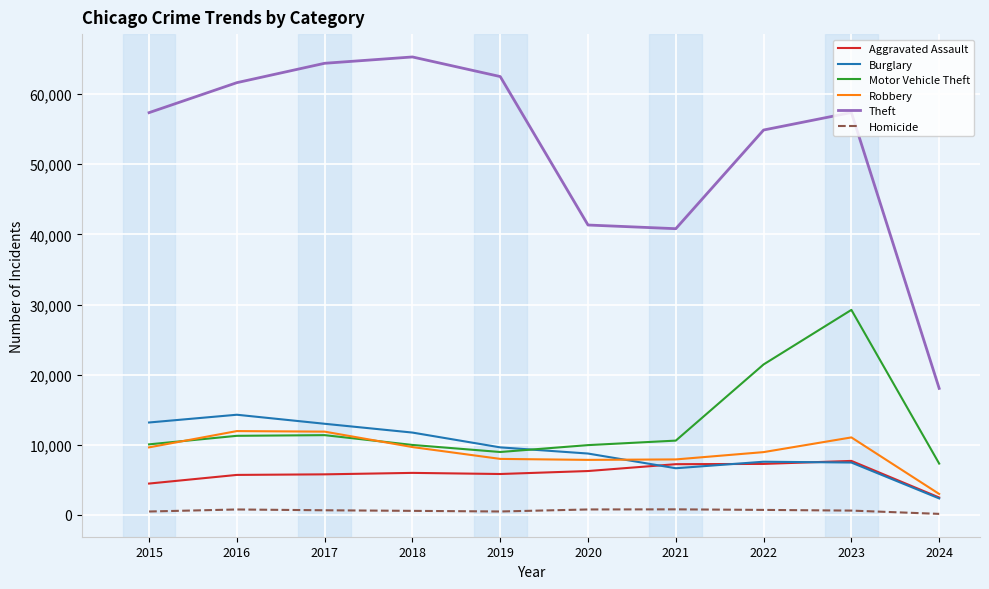

True or false: Homicide has more than 0 interior local peaks.

True